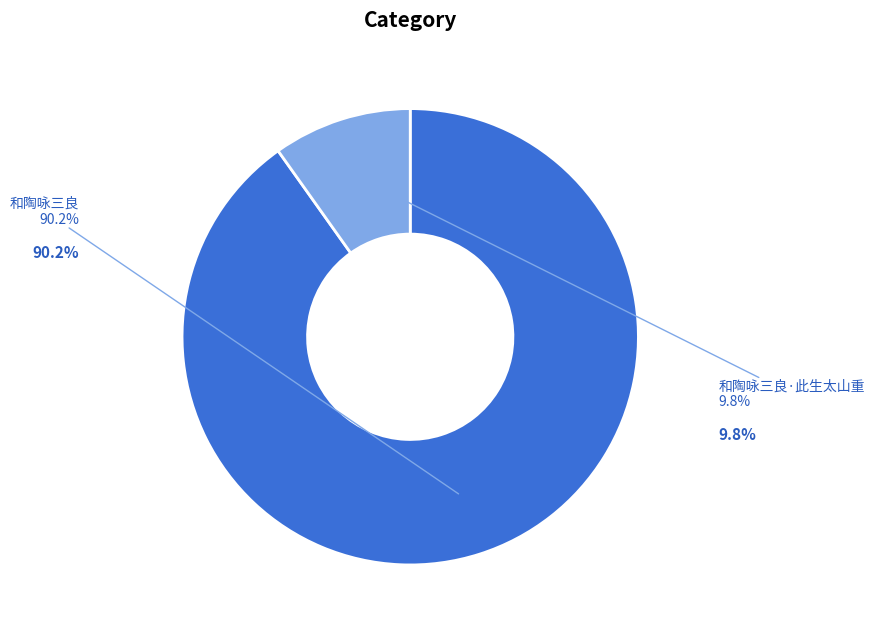

Count the number of slices in the pie.

2